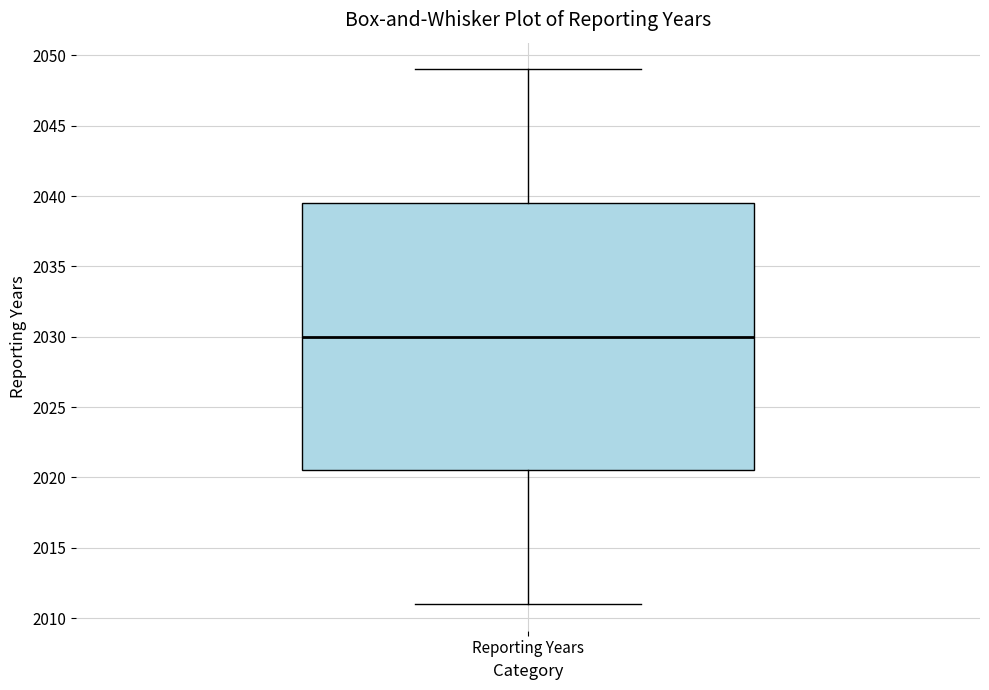

Where does the lower whisker of the box for Reporting Years end on the y-axis? The values are not printed on the chart, so give them approximately, as read against the axis.

2011.0